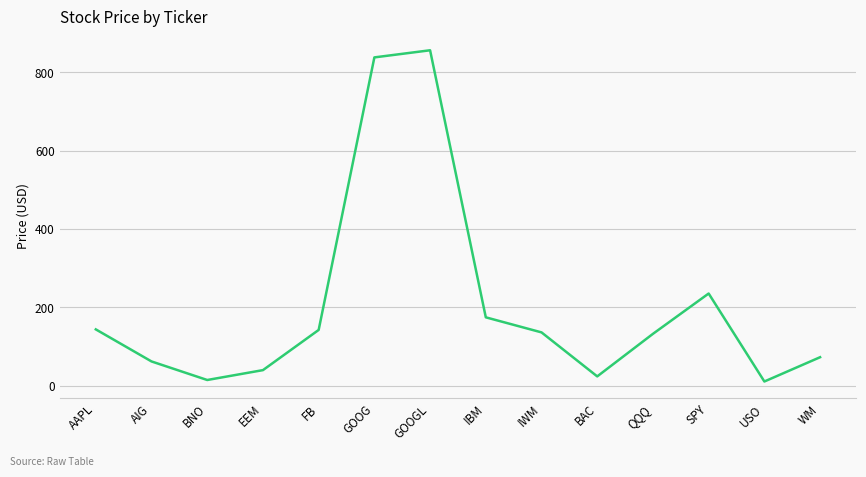

What is the maximum value shown in the chart?

856.8